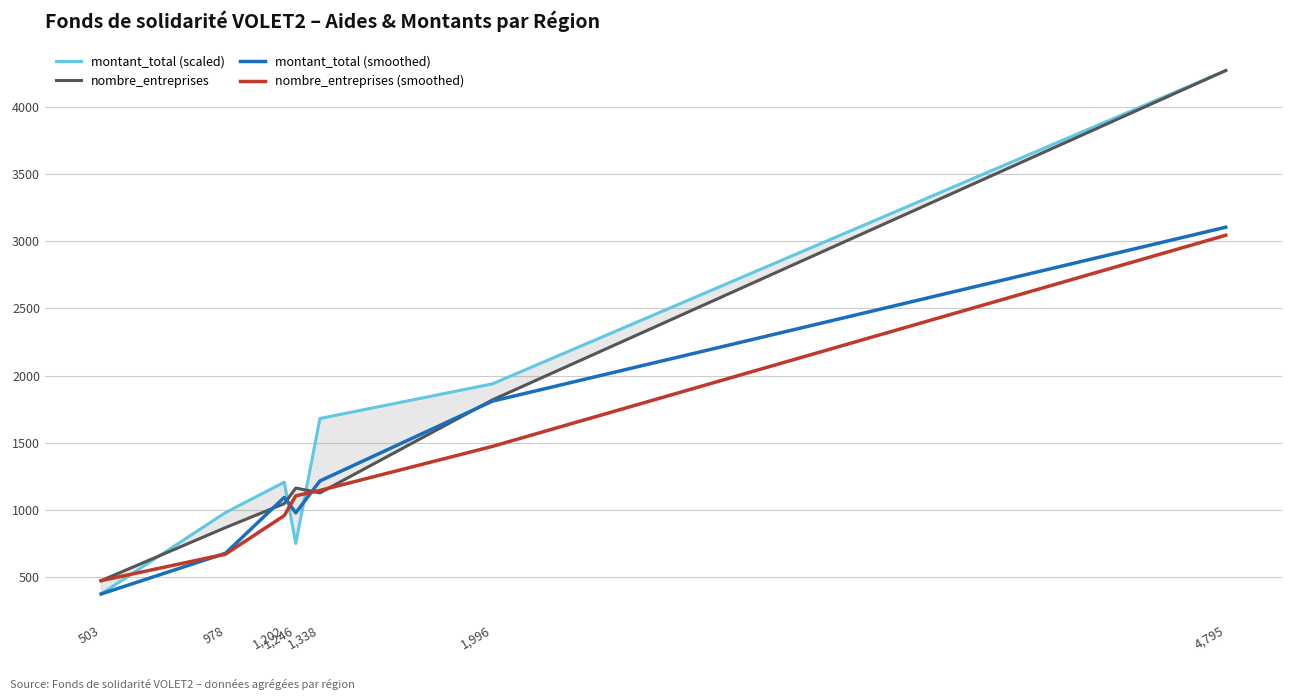

The montant_total (scaled) series shows 1669.9 at 1,202. True or false?

False